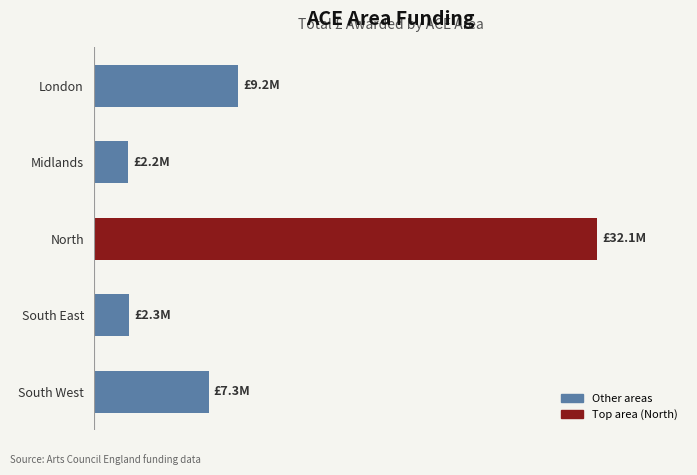

What is the greatest value displayed?

32053647